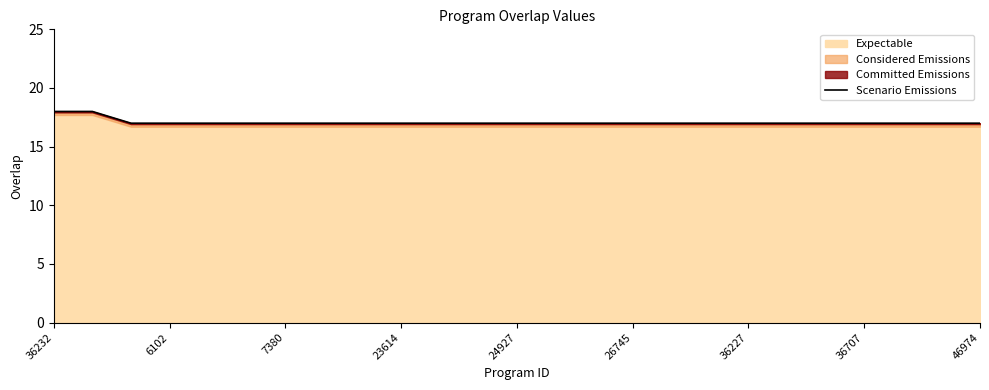

The value of Expectable at 24927 is 27. True or false?

False